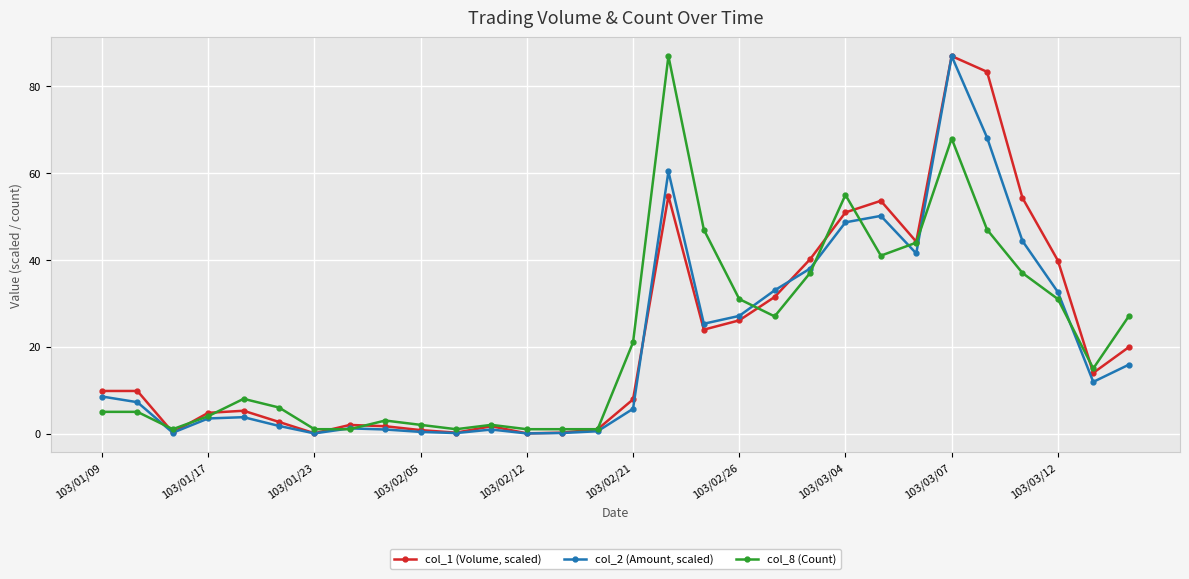

Count the number of data series in this chart.

3